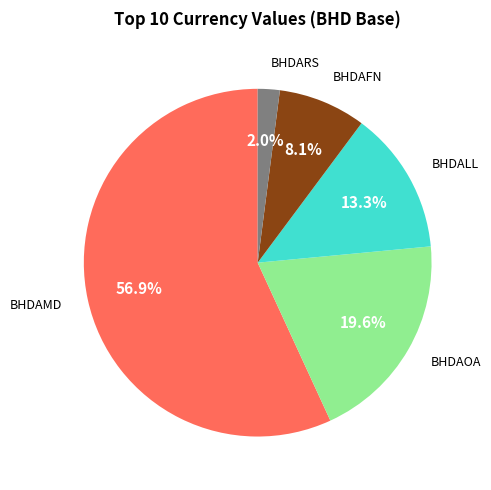

How many slices are in this pie chart?

5